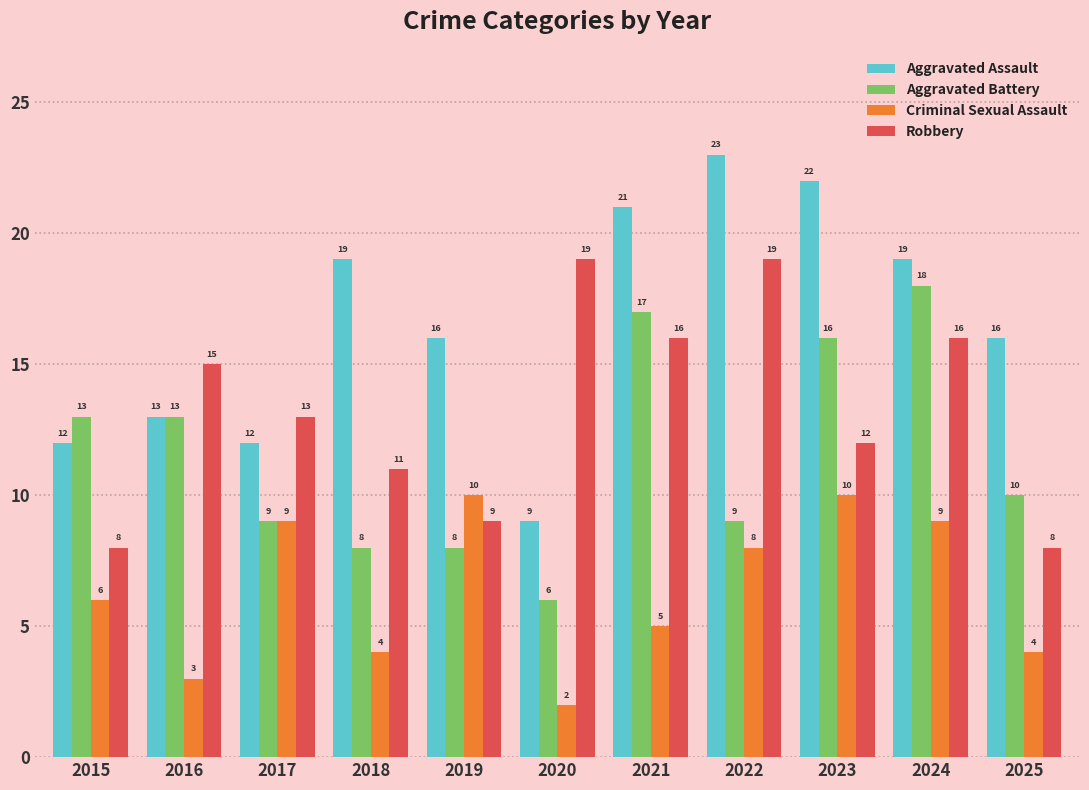

Which series has the largest total across all categories?

Aggravated Assault